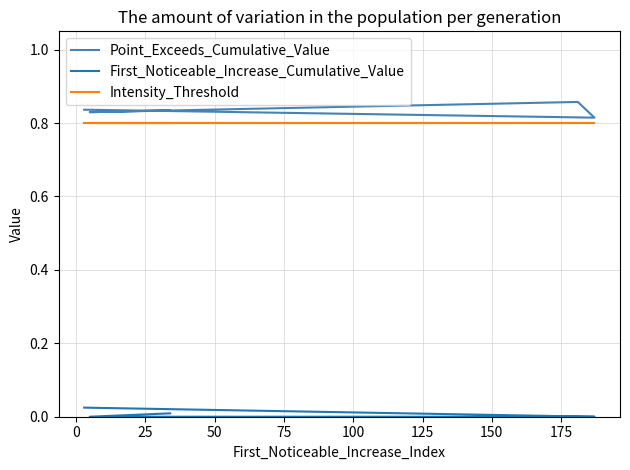

Reading left to right, transcribe all the data shown in this chart.

Point_Exceeds_Cumulative_Value: 0.8	0.8	0.9	0.8	0.8
First_Noticeable_Increase_Cumulative_Value: 0.0	0.0	0.0	0.0	0.0
Intensity_Threshold: 0.8	0.8	0.8	0.8	0.8